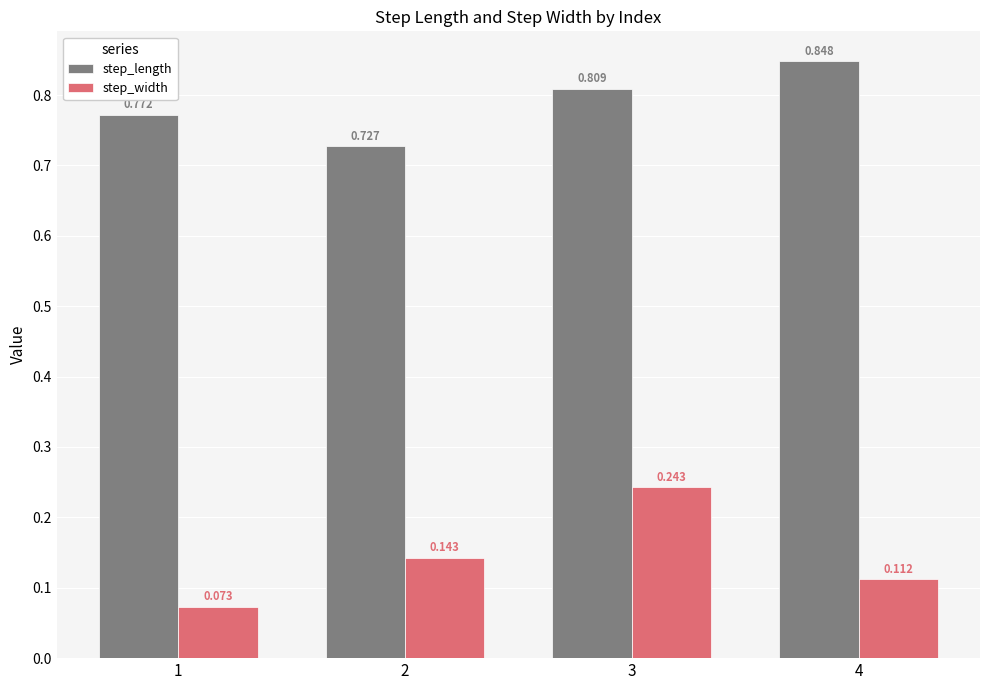

Which series has the largest total across all categories?

step_length